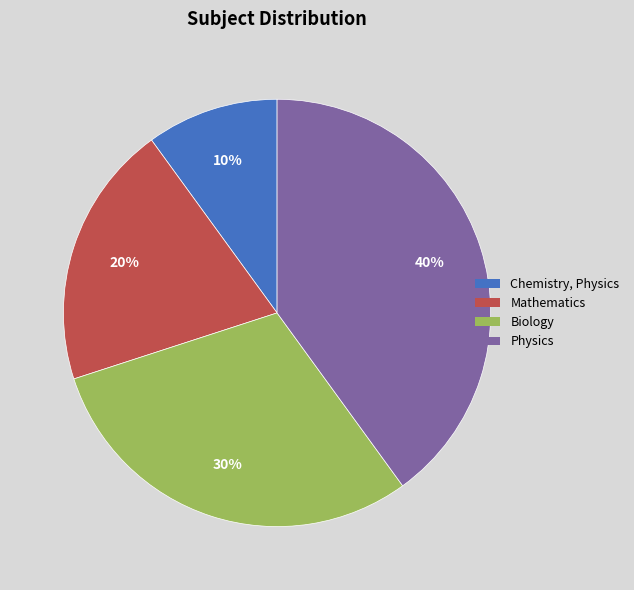

Count the number of slices in the pie.

4